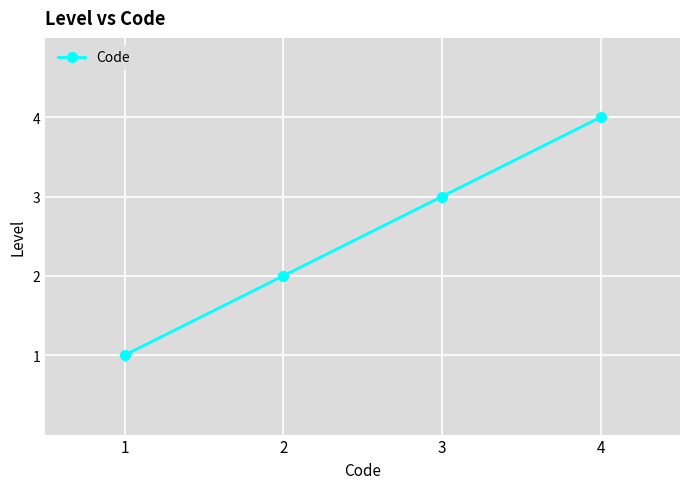

The chart shows a value of 1 at 1. True or false?

True